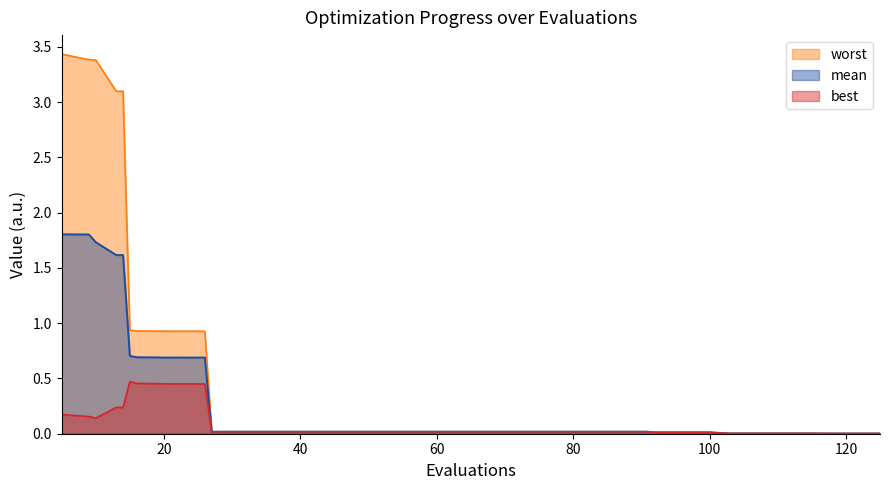

Which series changed the most between 22 and 67?

worst